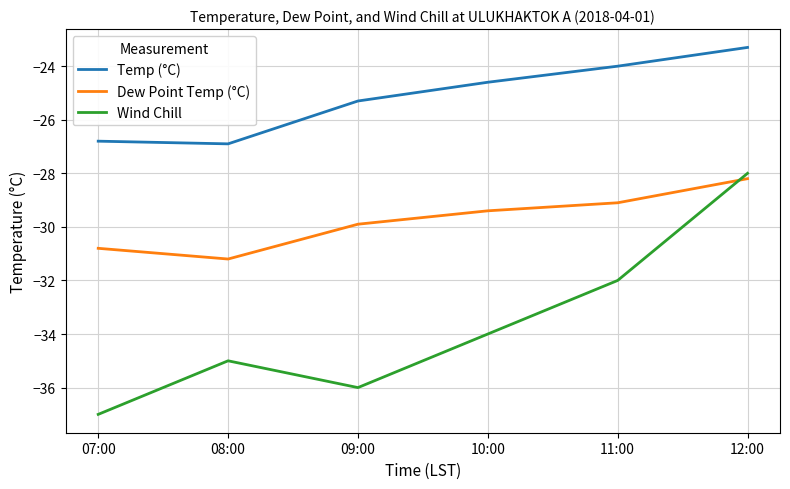

What position from the right is 11:00?

2